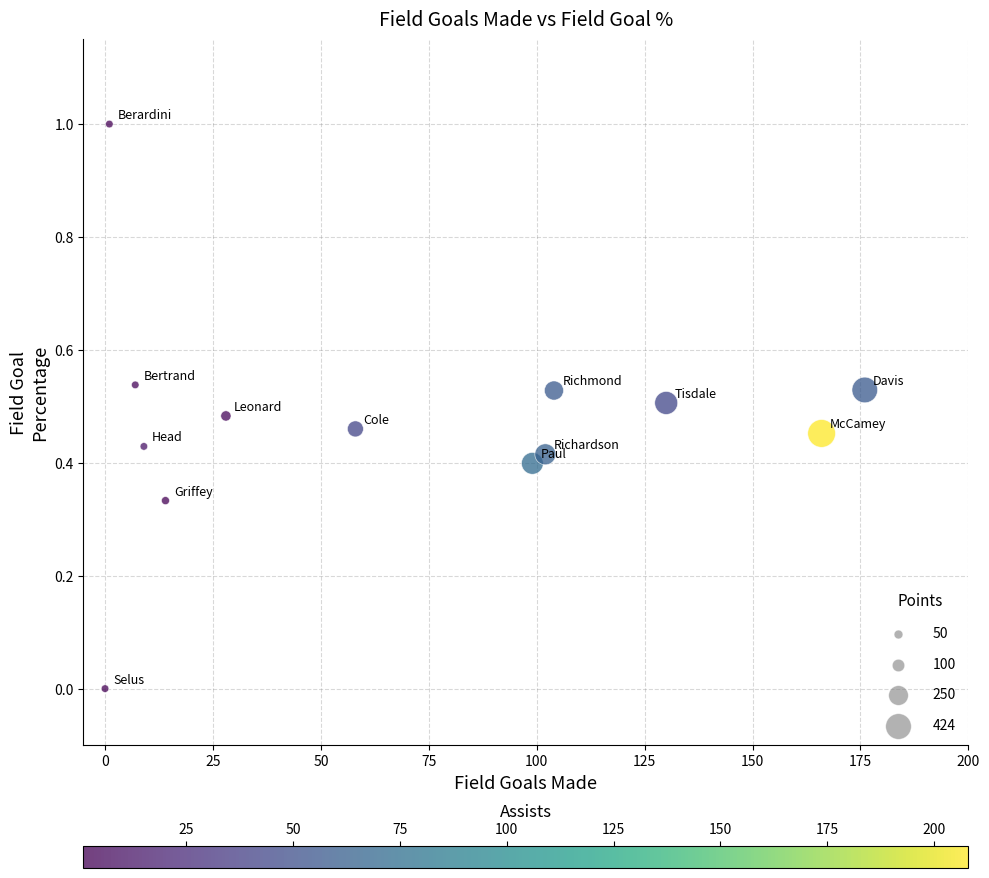

What is the range of Y values (max minus min)?

1.0